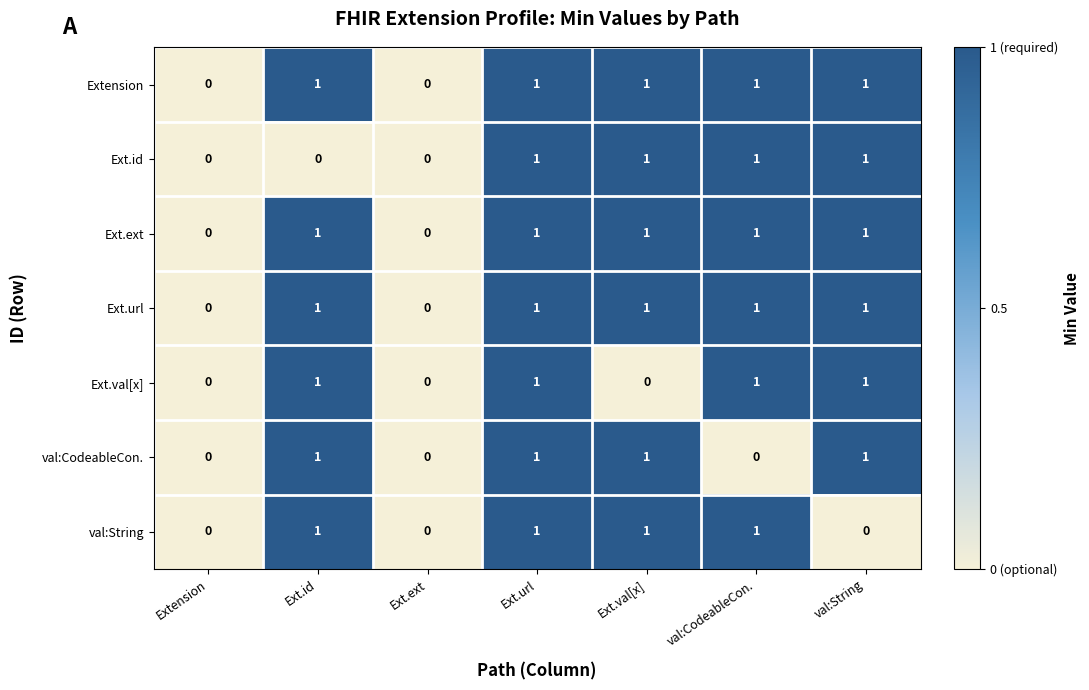

What is the difference between the highest and lowest values at val:CodeableCon.?

1